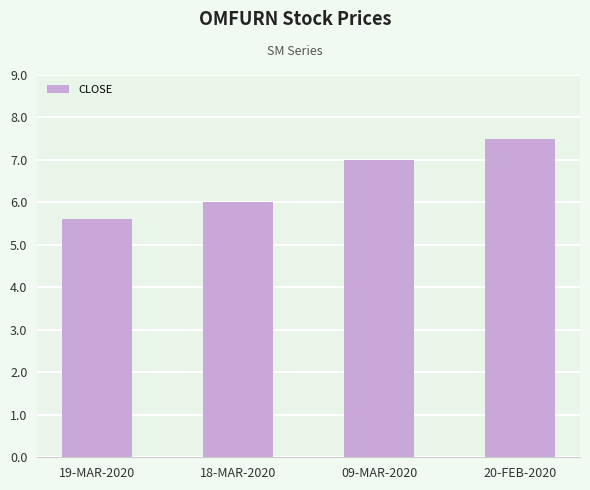

What is the difference between the second highest and minimum values?

1.4